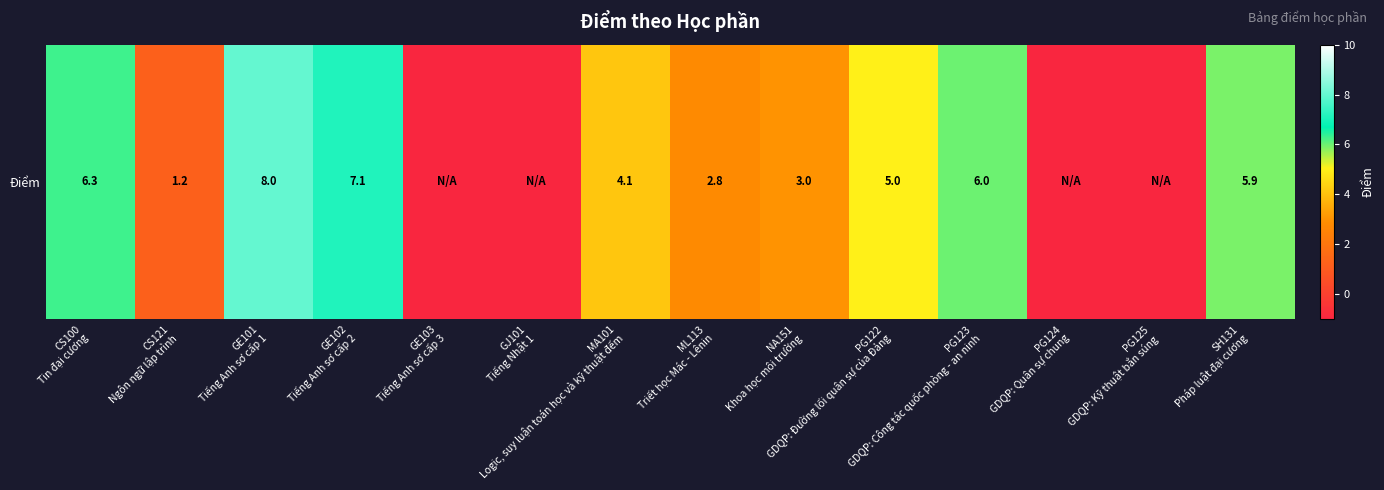

At which category does the chart reach its minimum across all series?

GE103
Tiếng Anh sơ cấp 3